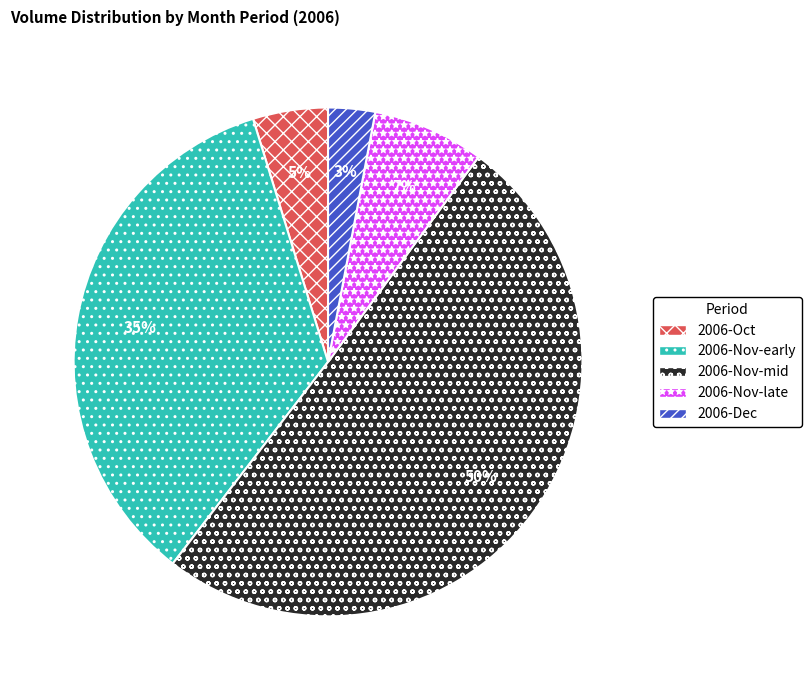

Between 2006-Oct and 2006-Dec, which is larger?

2006-Oct